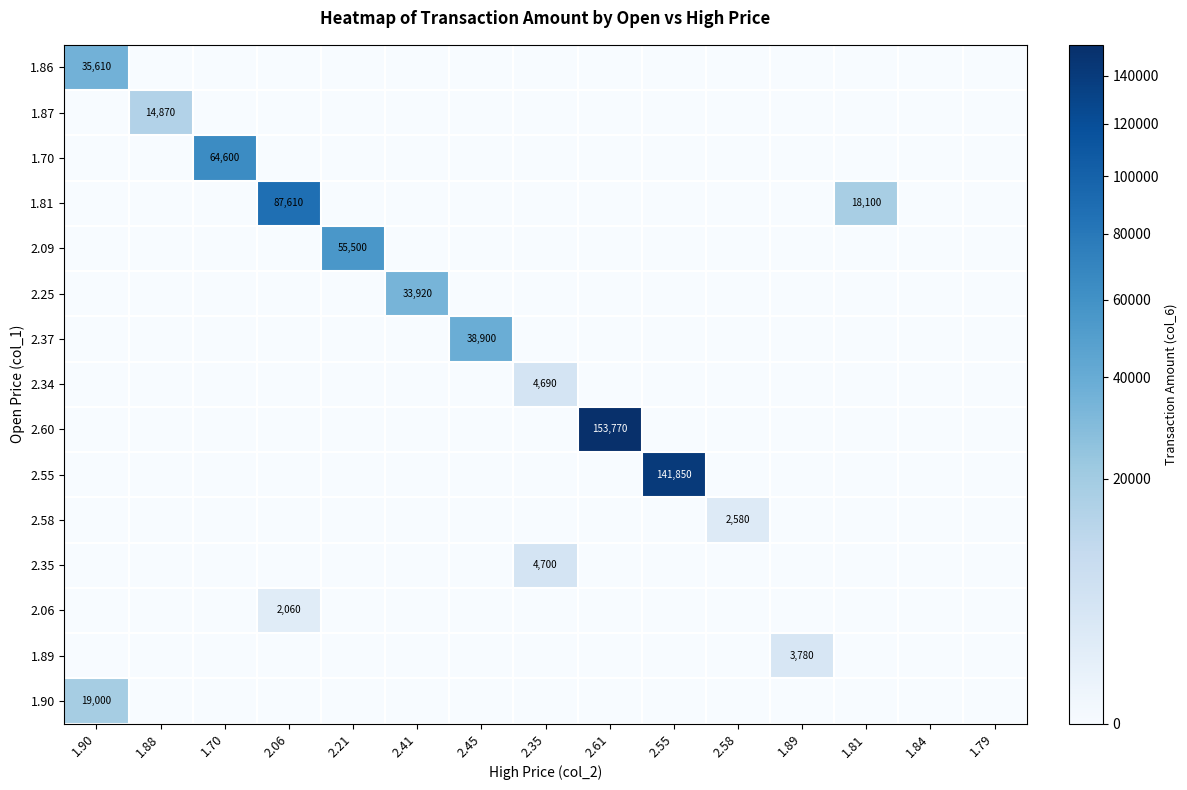

The value of 2.34 at 2.35 is 6291. True or false?

False